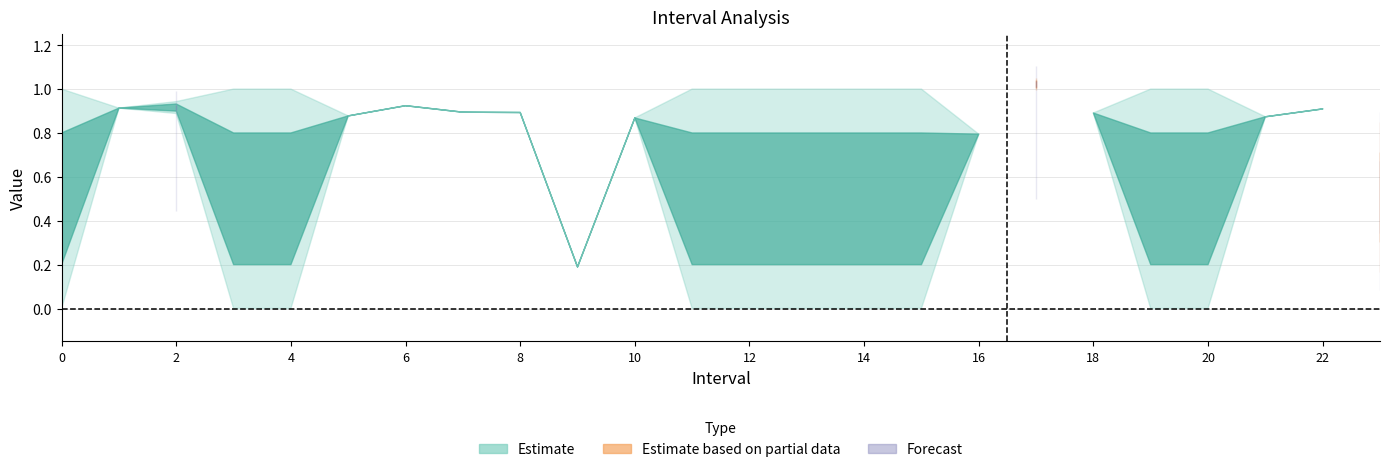

Rank the categories by q_value value from highest to lowest.

2, 17, 23, 0, 1, 3, 4, 5, 6, 7, 8, 9, 10, 11, 12, 13, 14, 15, 16, 18, 19, 20, 21, 22